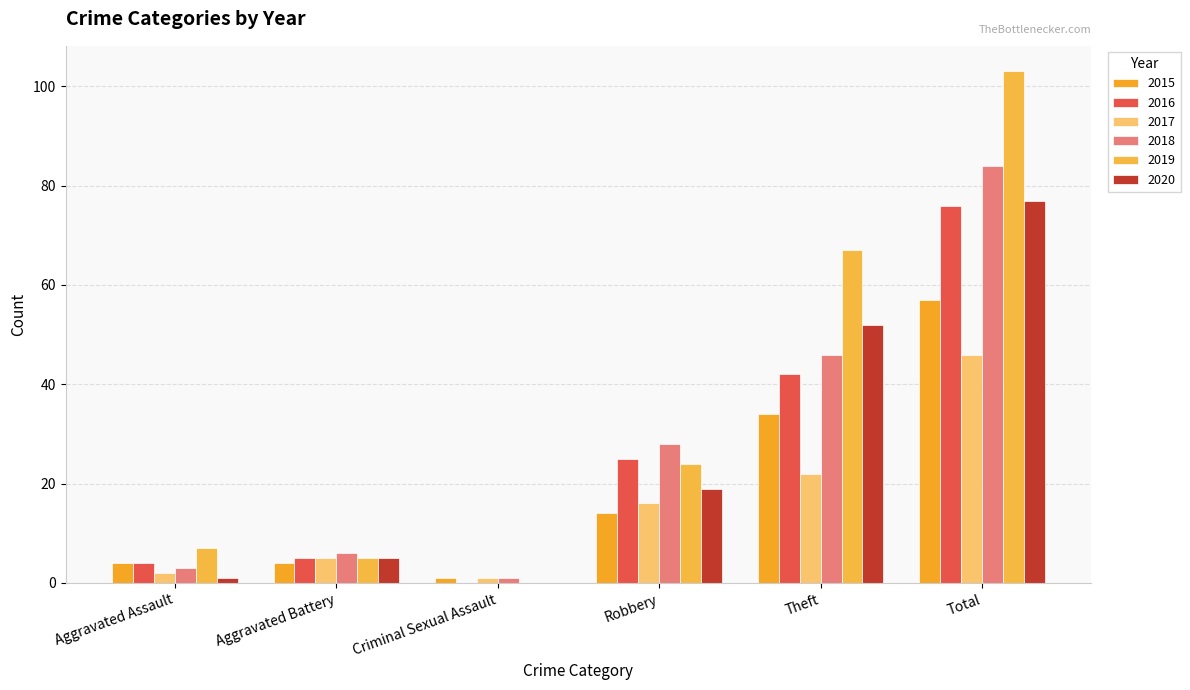

Which series has the largest total across all categories?

2019